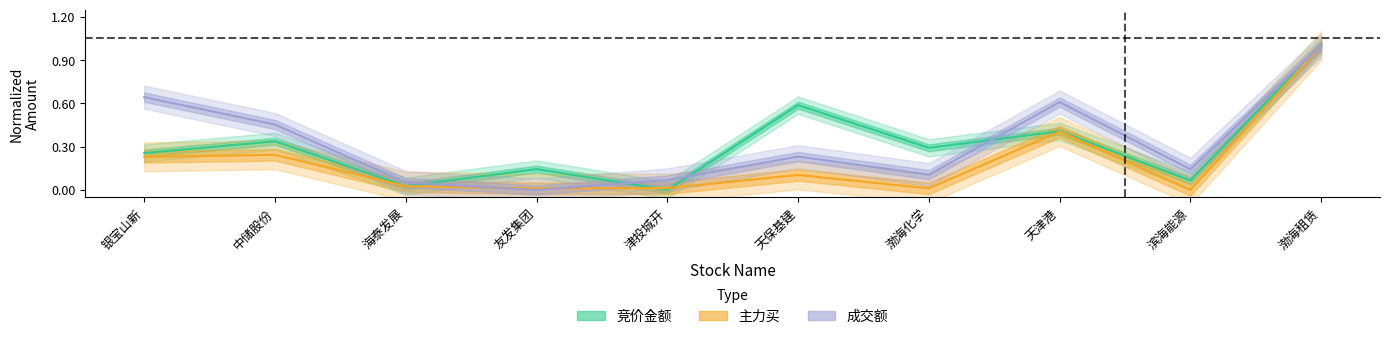

The 主力买 series shows 0.0 at 海泰发展. True or false?

False